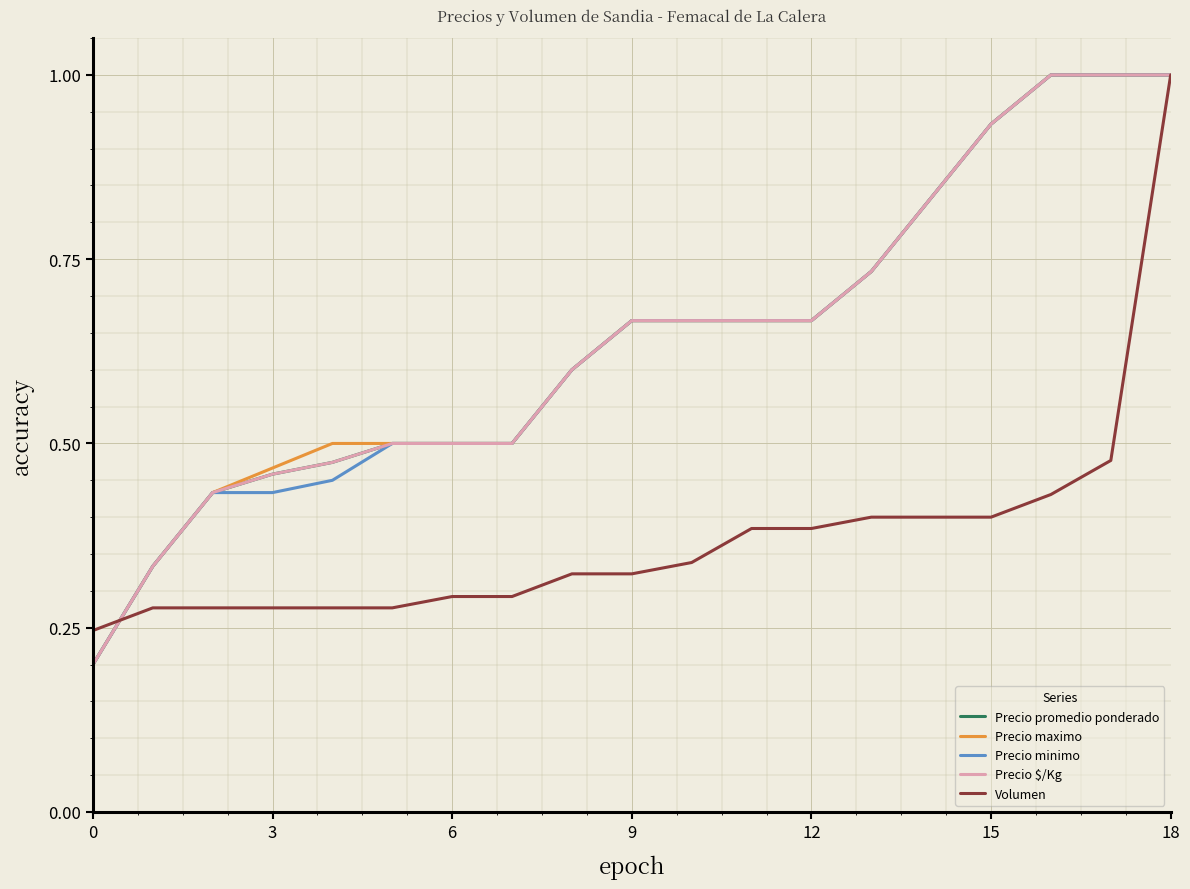

Reading left to right, what are all the values shown in this chart?

Precio promedio ponderado: 0.2	0.3	0.4	0.5	0.5	0.5	0.5	0.5	0.6	0.7	0.7	0.7	0.7	0.7	0.8	0.9	1.0	1.0	1.0
Precio maximo: 0.2	0.3	0.4	0.5	0.5	0.5	0.5	0.5	0.6	0.7	0.7	0.7	0.7	0.7	0.8	0.9	1.0	1.0	1.0
Precio minimo: 0.2	0.3	0.4	0.4	0.5	0.5	0.5	0.5	0.6	0.7	0.7	0.7	0.7	0.7	0.8	0.9	1.0	1.0	1.0
Precio $/Kg: 0.2	0.3	0.4	0.5	0.5	0.5	0.5	0.5	0.6	0.7	0.7	0.7	0.7	0.7	0.8	0.9	1.0	1.0	1.0
Volumen: 0.2	0.3	0.3	0.3	0.3	0.3	0.3	0.3	0.3	0.3	0.3	0.4	0.4	0.4	0.4	0.4	0.4	0.5	1.0